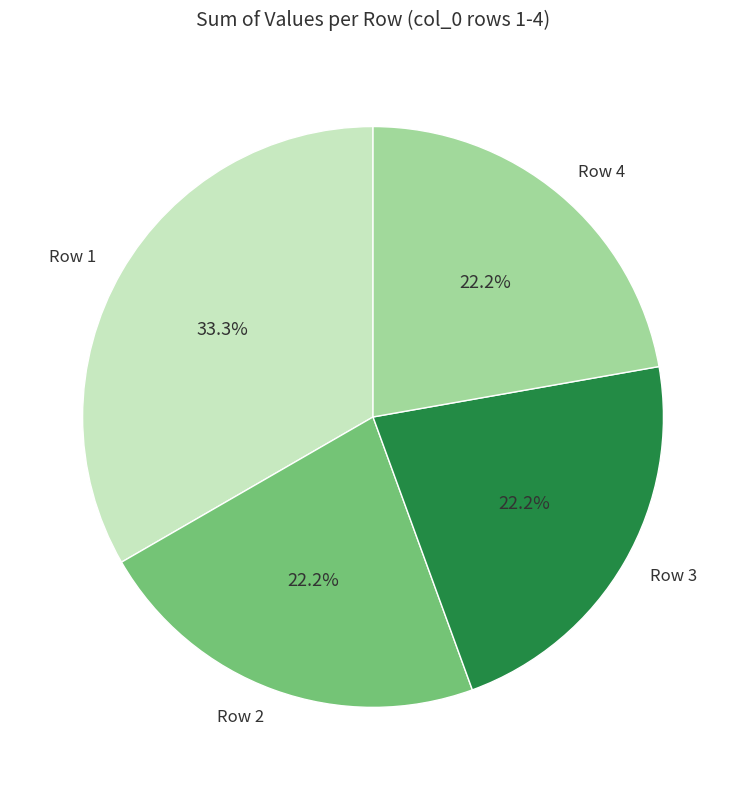

Approximately how many times larger is the value at Row 1 compared to Row 3?

1.5